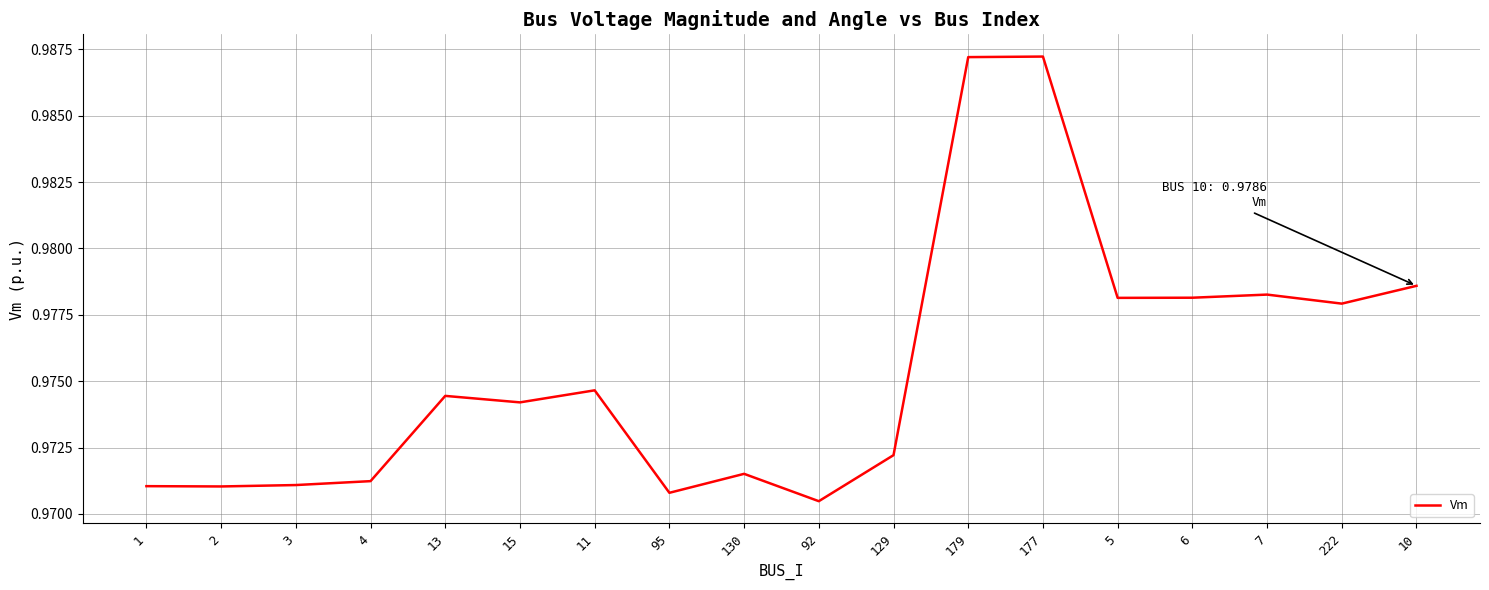

Which has a higher value, 4 or 5?

5